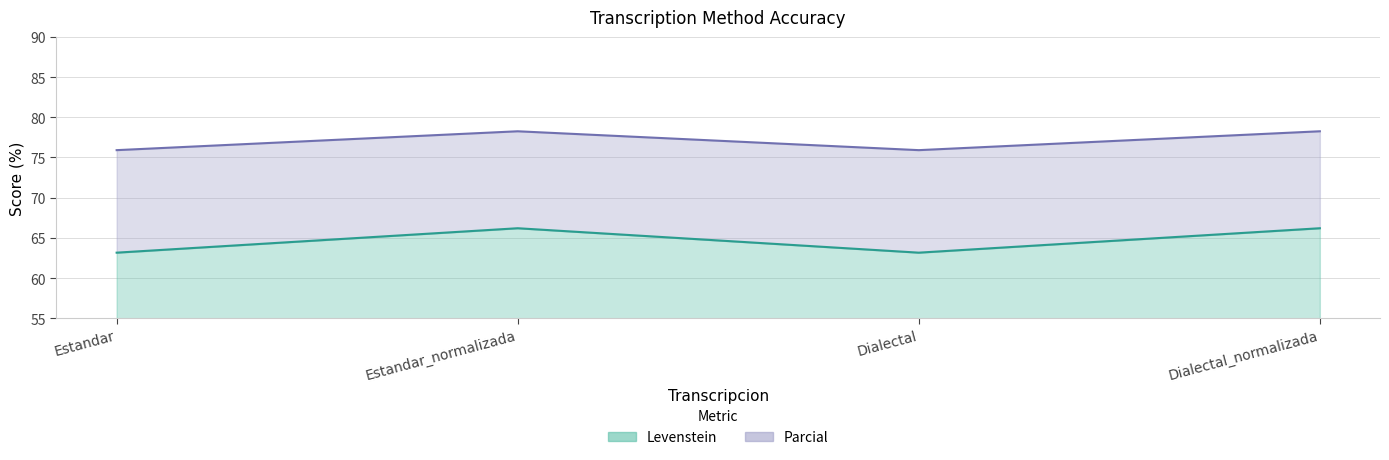

What is the total value across all series at Estandar?

139.1